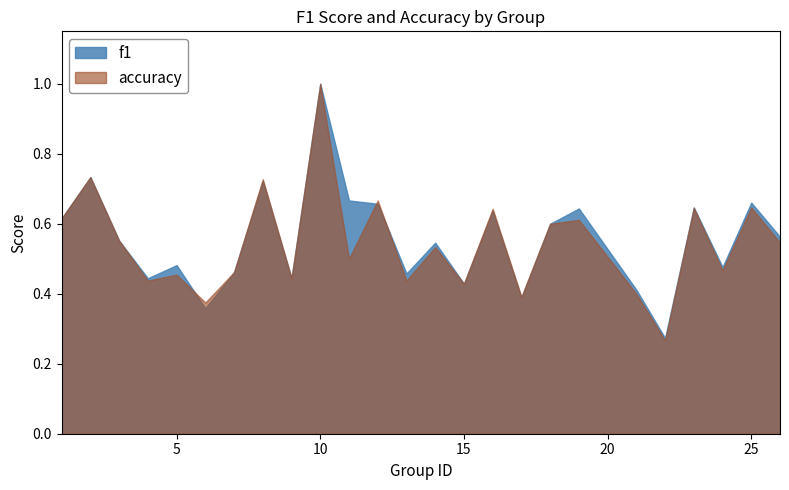

Which label corresponds to the largest value in the chart?

10